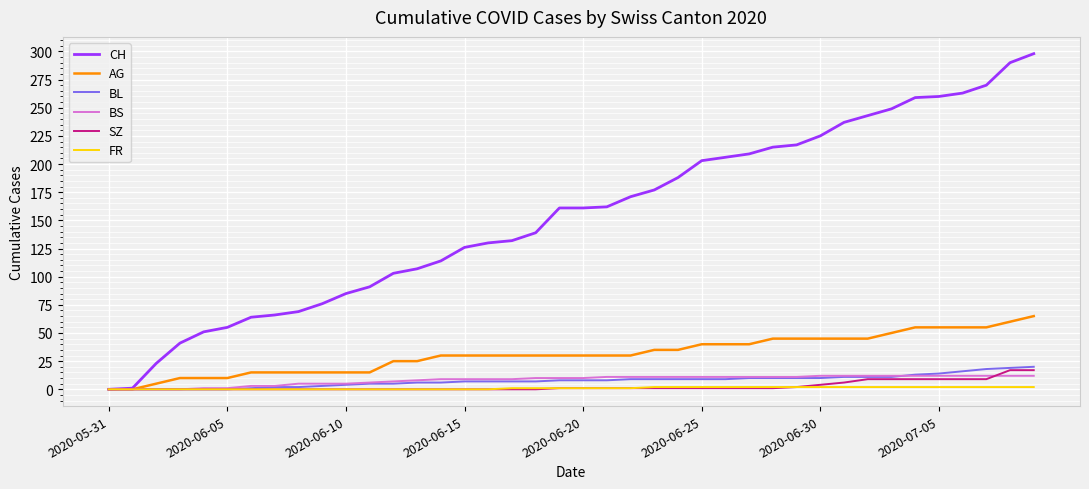

What is the difference between the maximum and minimum values in the AG series?

65